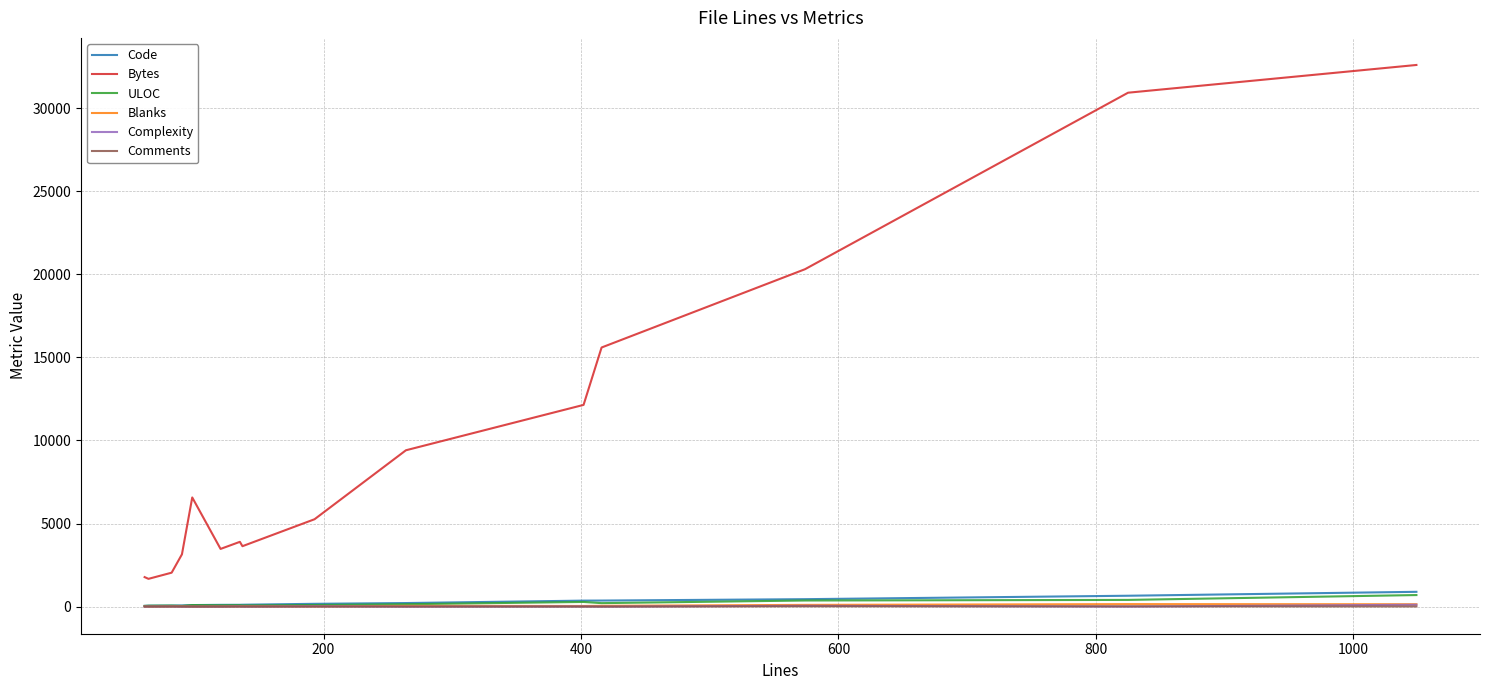

True or false: Bytes and Complexity cross at least once.

False